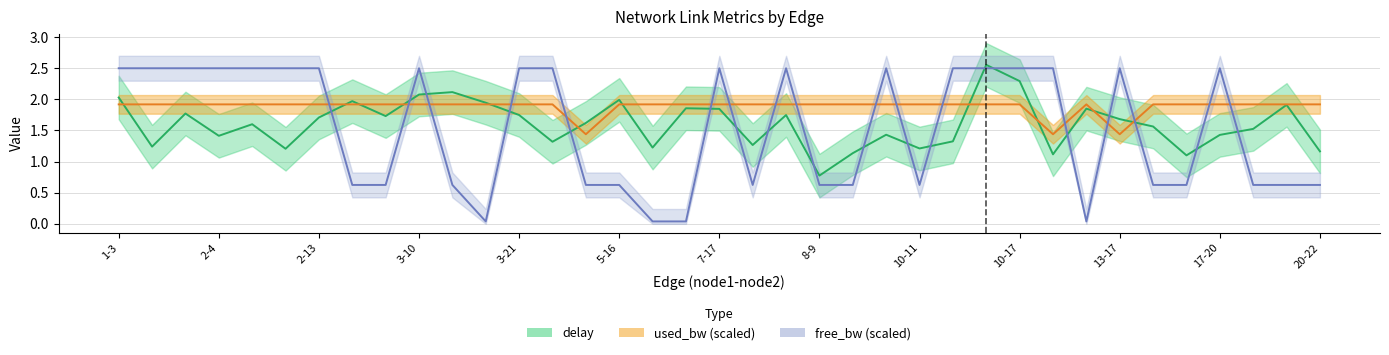

What position from the right is 5-16?

22